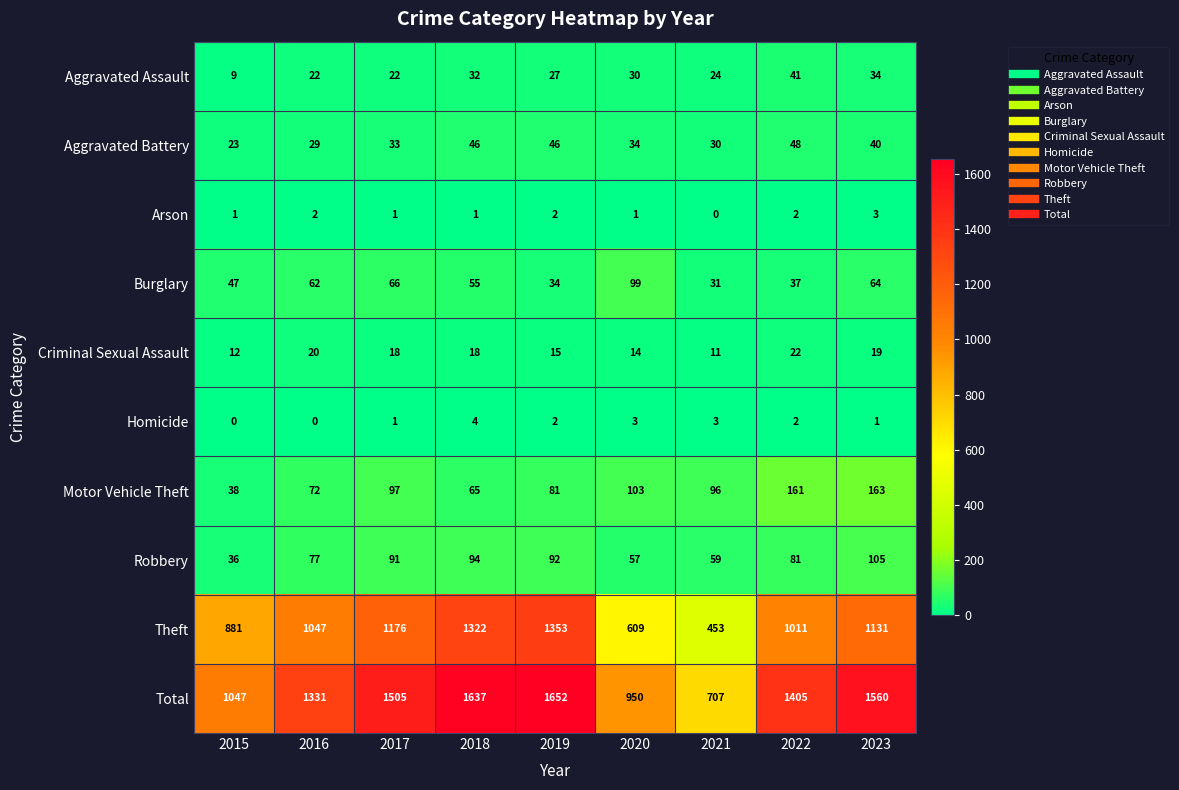

True or false: Burglary has a value of 99 at 2020.

True